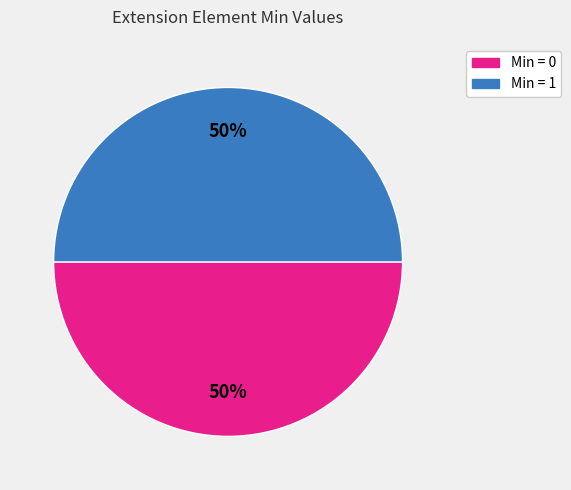

To the nearest percent, what is the average slice percentage?

50%